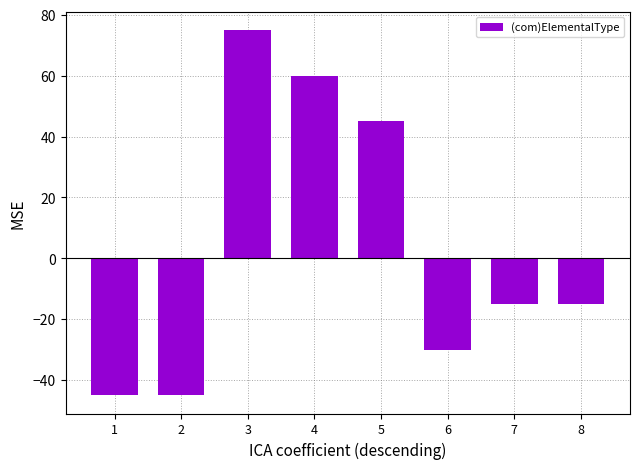

True or false: the data shows -45 at 2.

True